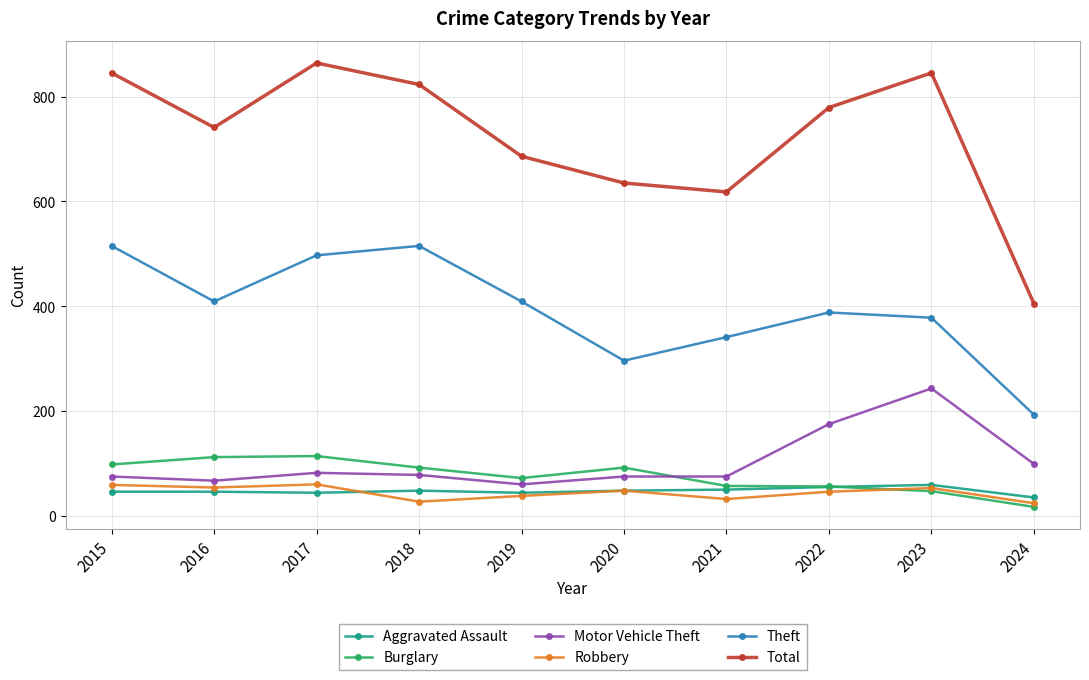

What is the maximum value for Total?

864